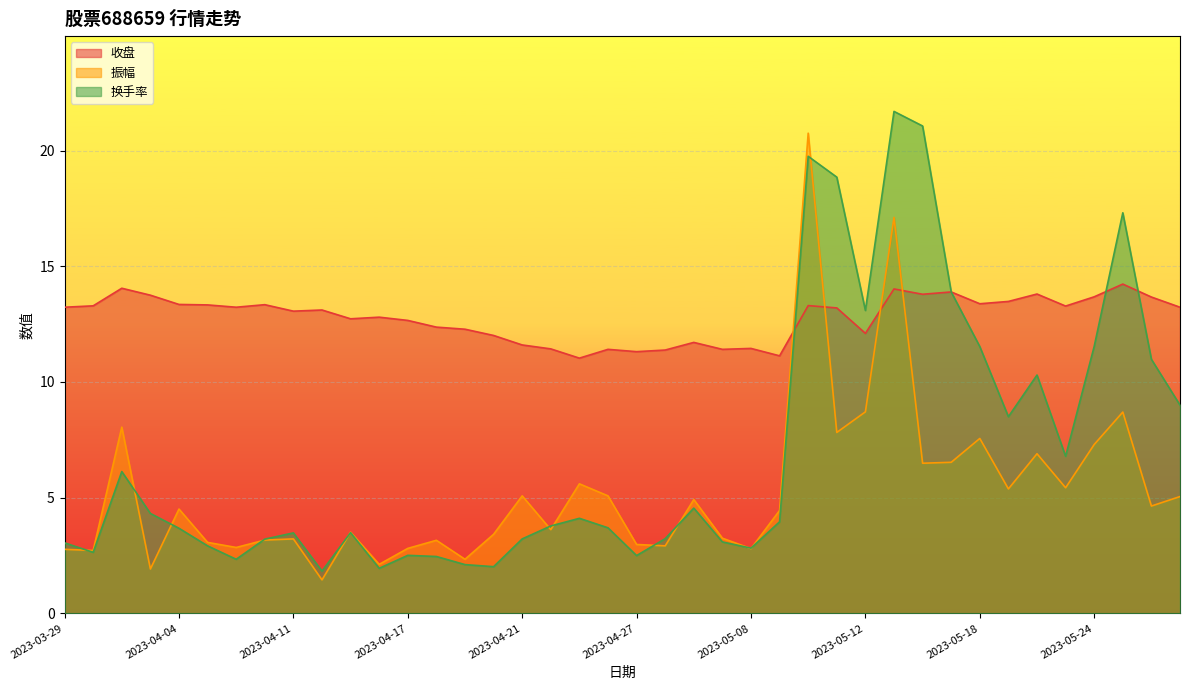

Rank the series by their average value, from highest to lowest.

收盘, 换手率, 振幅